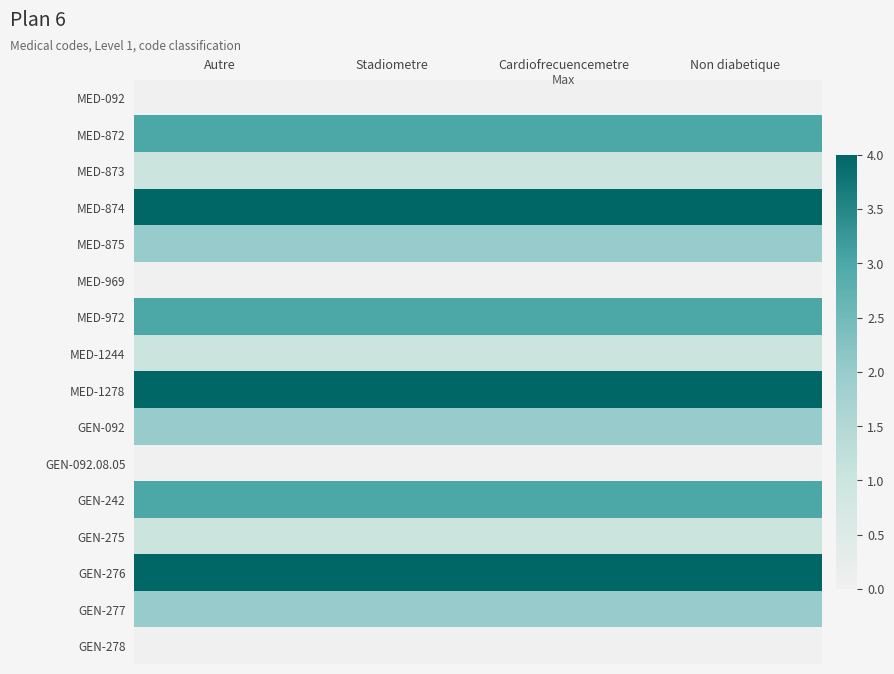

Count the number of data series in this chart.

16